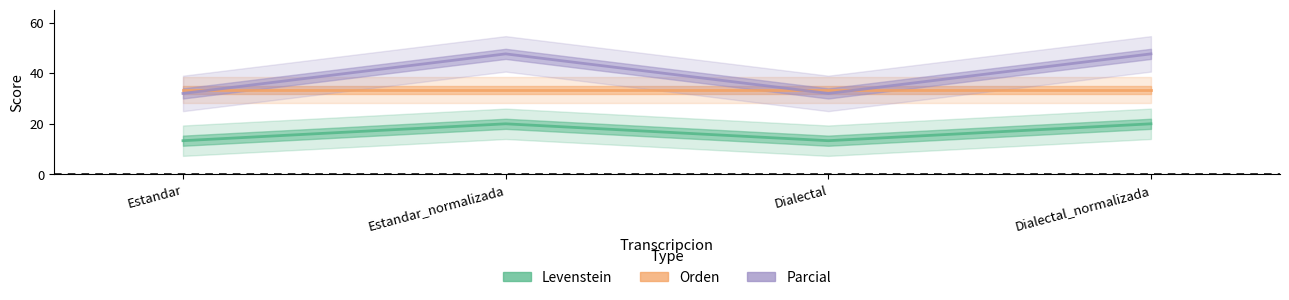

What are all the series names shown in the legend?

Levenstein, Orden, Parcial